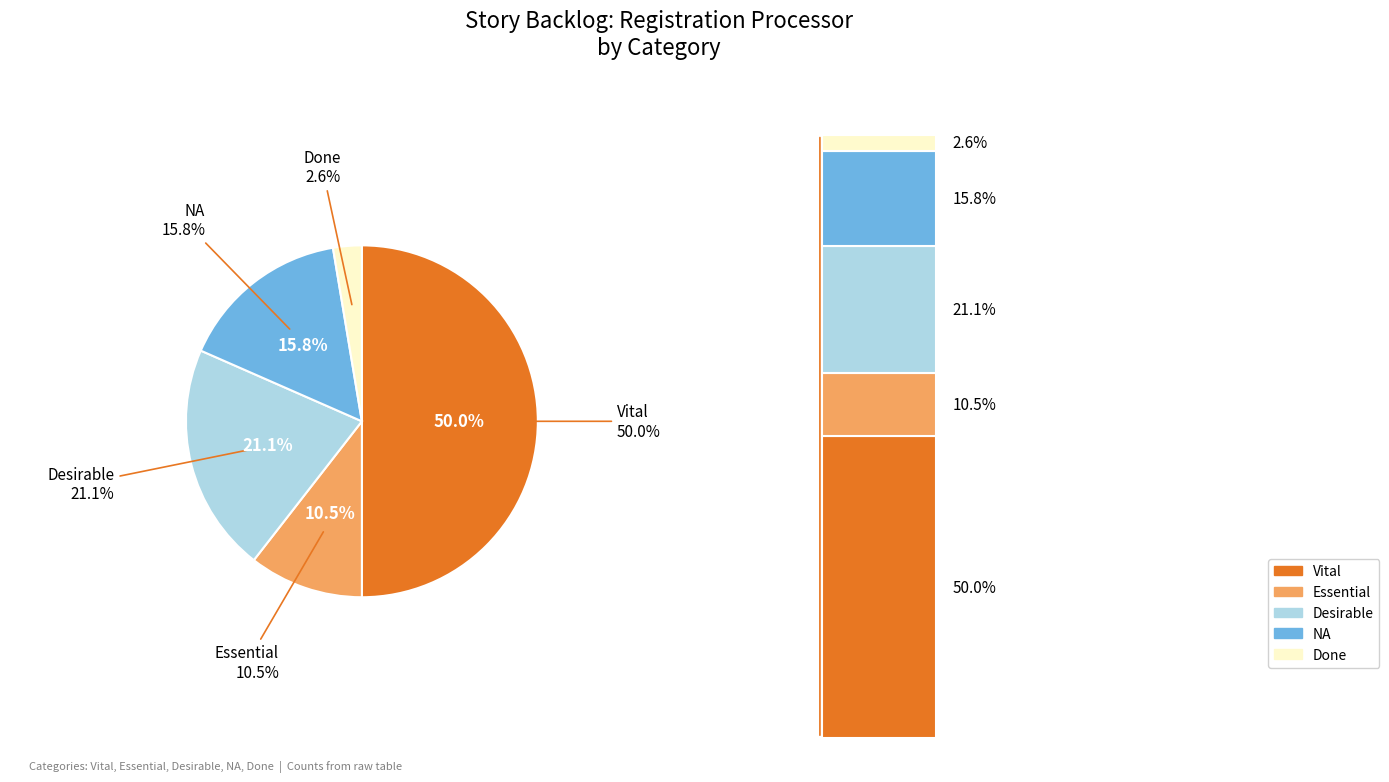

Is it true that Vital is 50% of the pie?

True